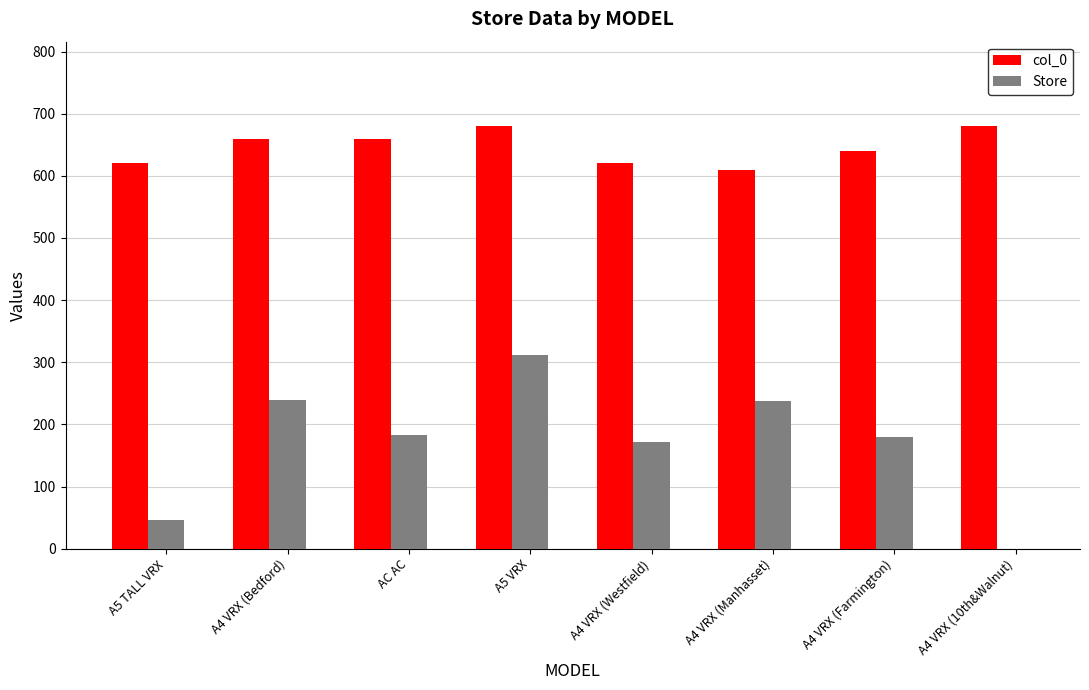

Are the bars horizontal?

No